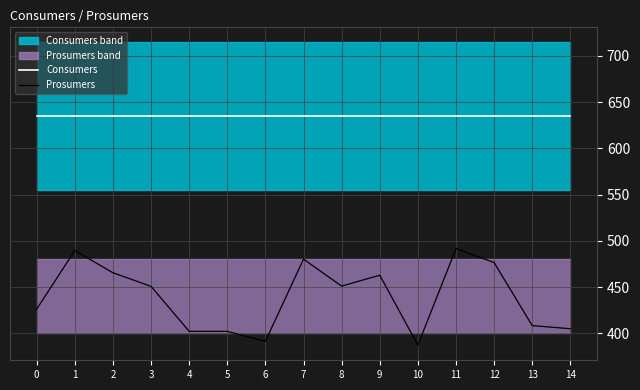

Which series changed the most between 3 and 13?

Prosumers